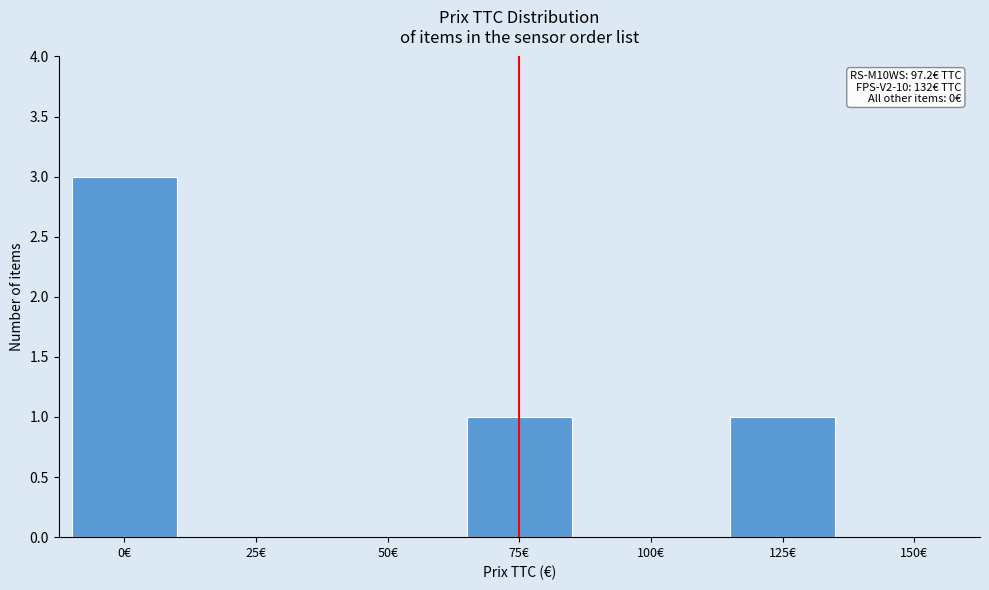

Reading left to right, what are all the values shown in this chart?

0€=3	25€=0	50€=0	75€=1	100€=0	125€=1	150€=0